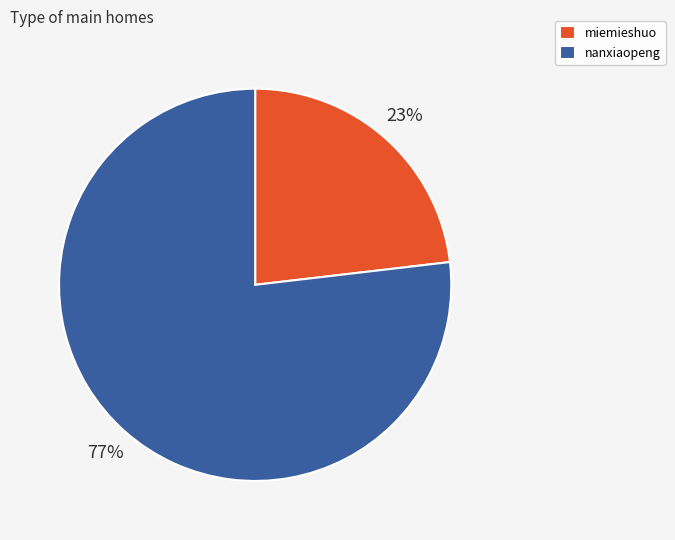

To the nearest percent, what portion does miemieshuo represent?

23%